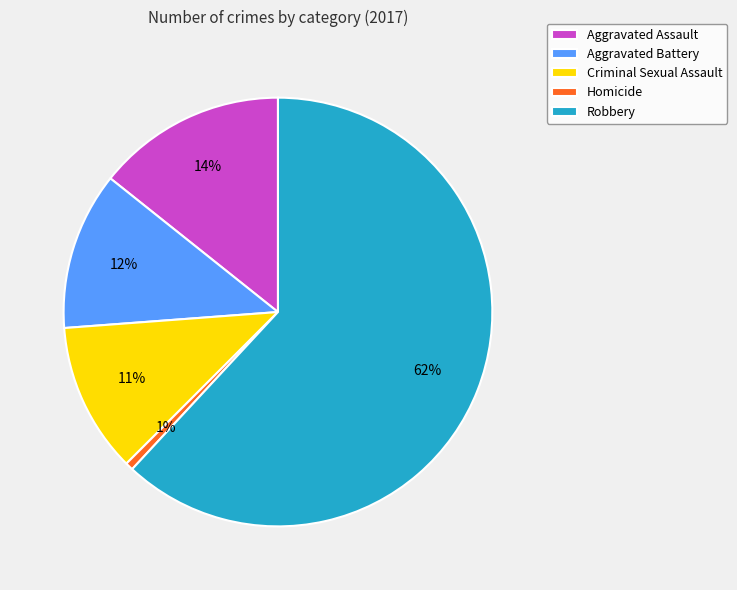

What is the majority slice?

Robbery